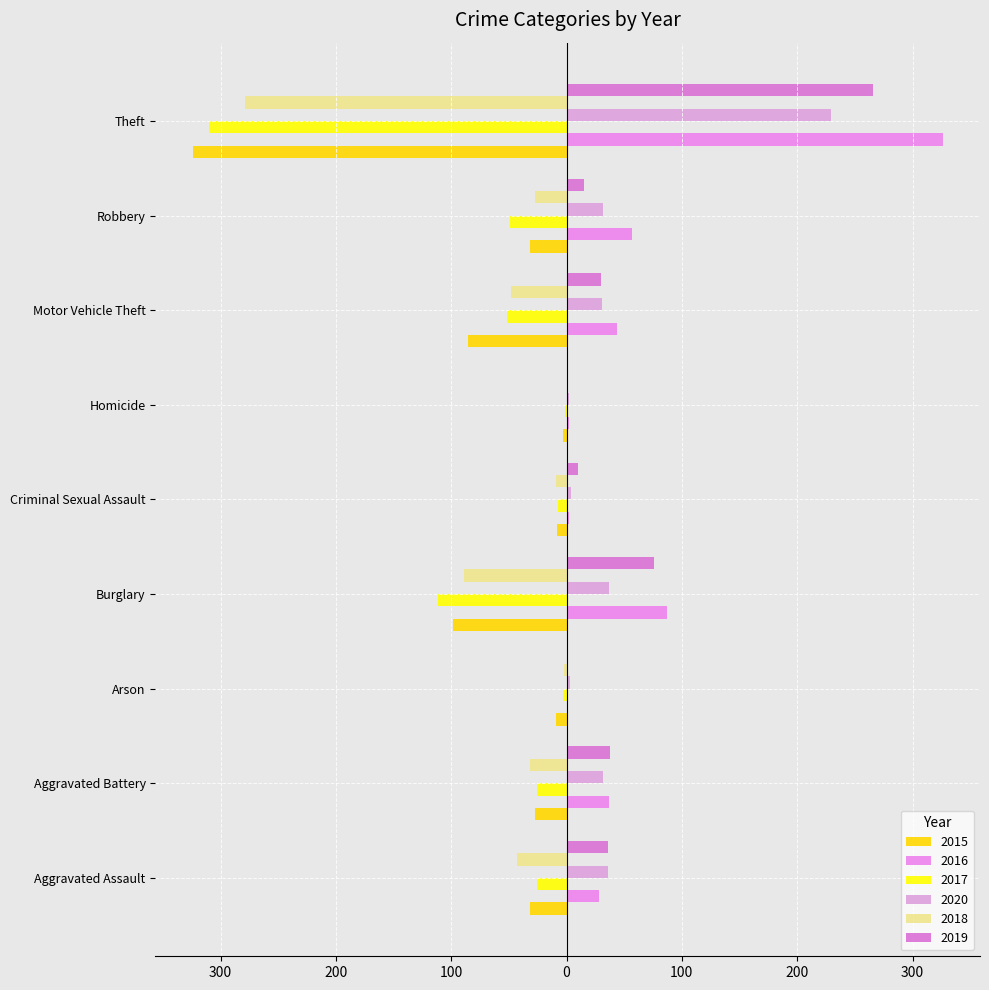

Which series changed the most between Homicide and Robbery?

2016